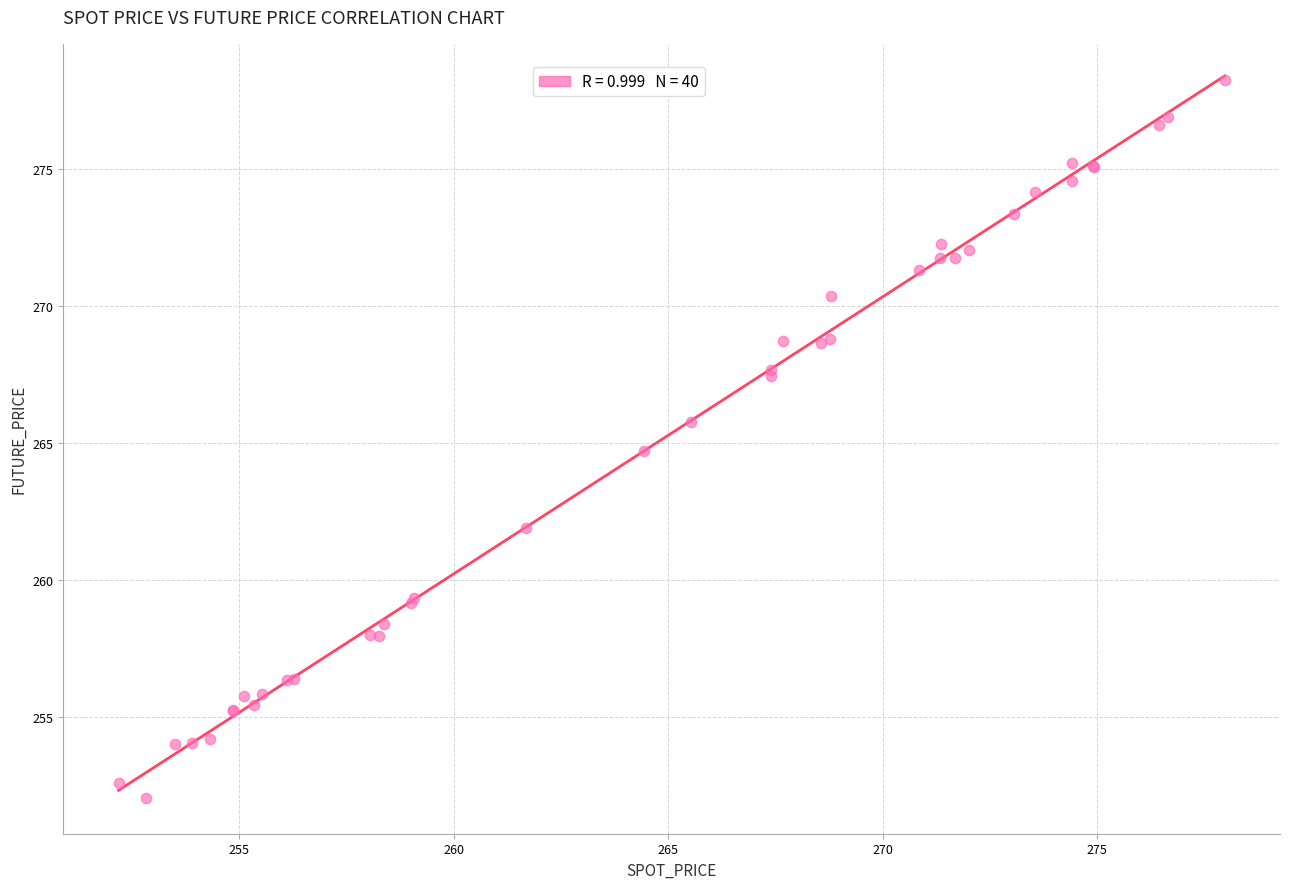

What Y value in the scatter plot is closest to 265?

264.7